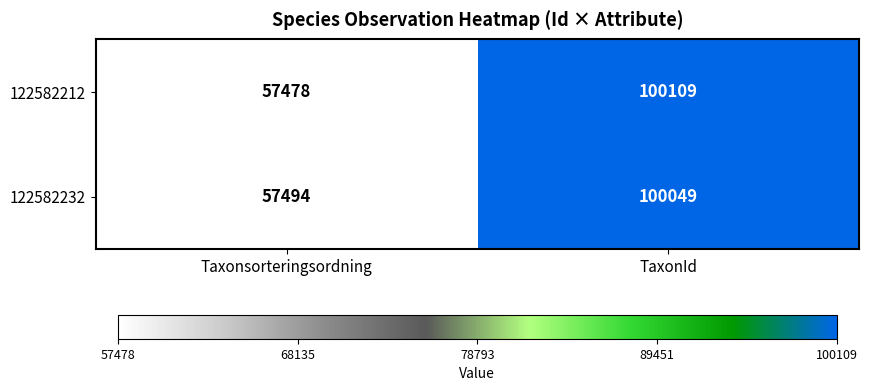

Which series changed the most between Taxonsorteringsordning and TaxonId?

122582212